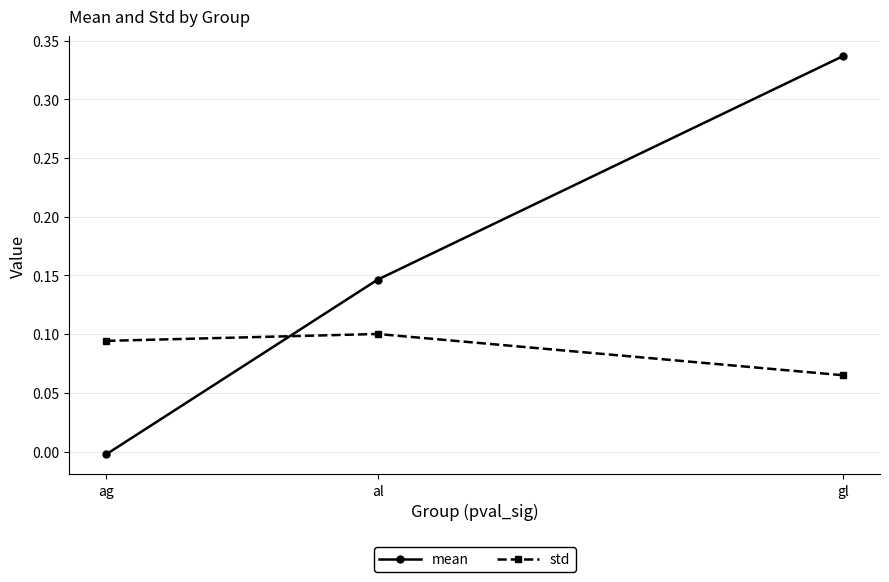

Count the number of categories in the chart.

3